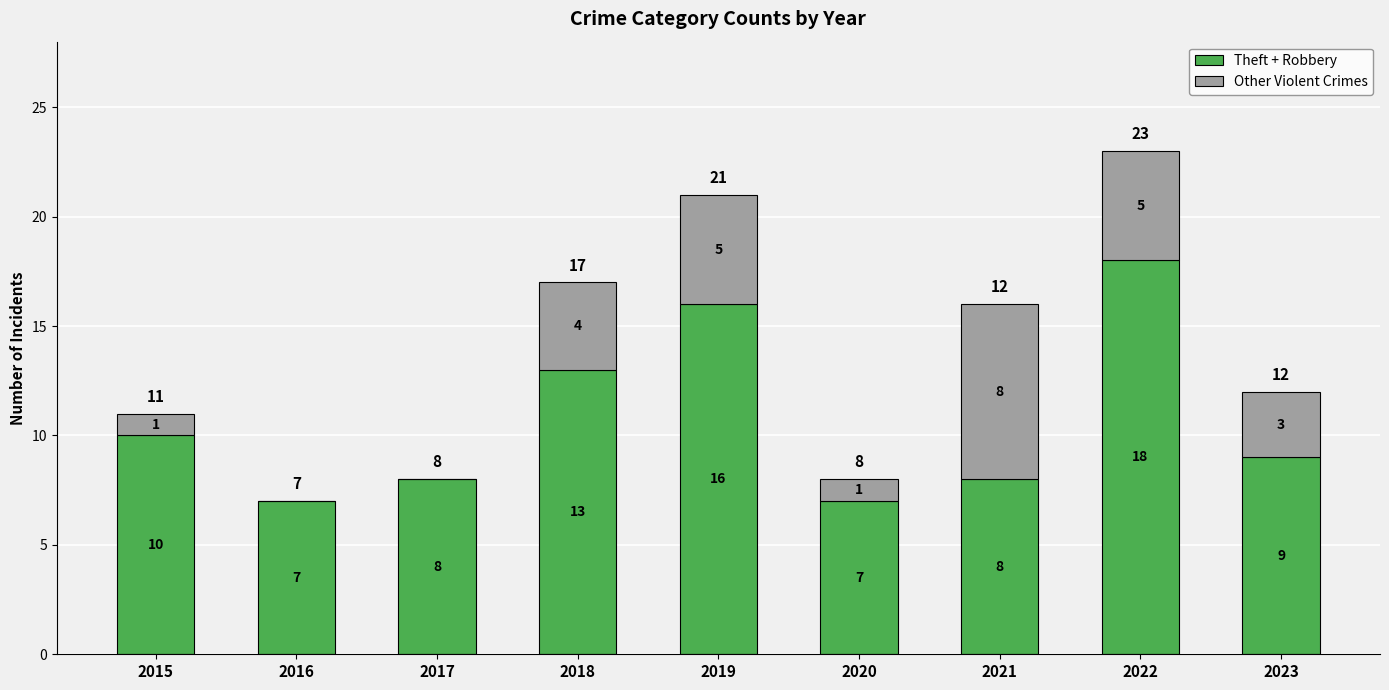

At which label is Theft + Robbery closest to 12?

2018